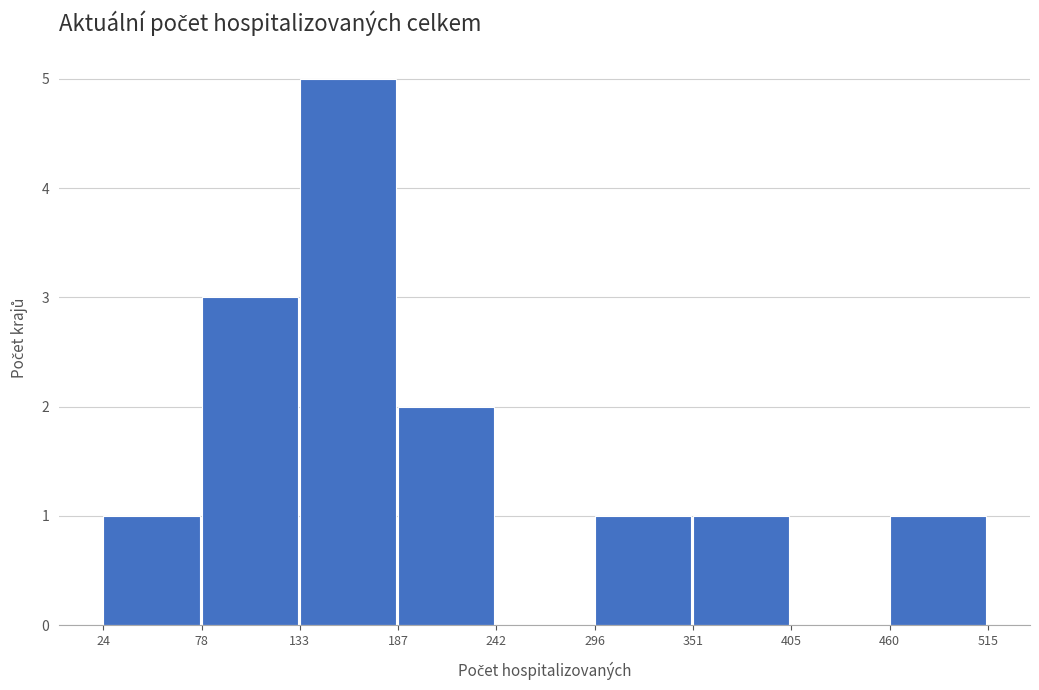

How tall is the bar that spans 24 to 78 on the x-axis? The values are not printed on the chart, so give them approximately, as read against the axis.

1